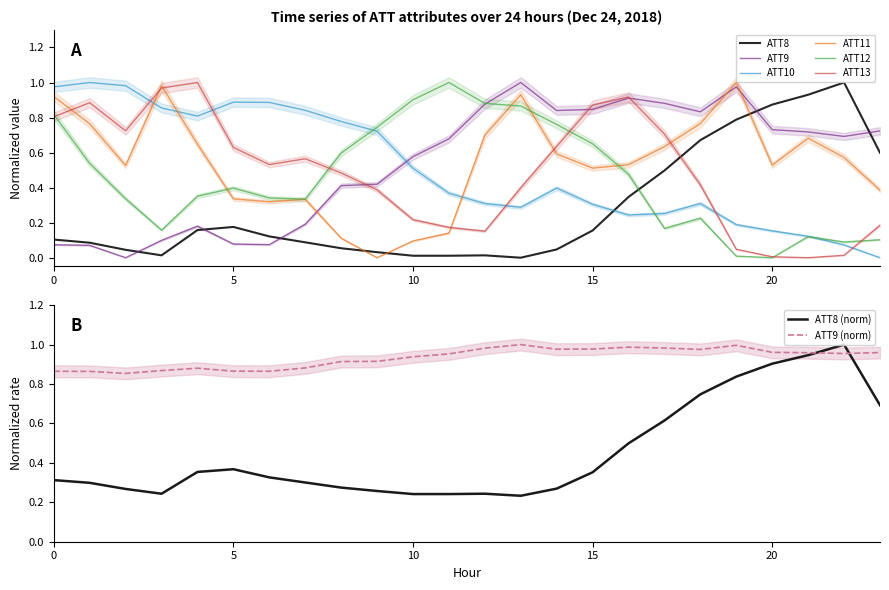

The ATT8 series shows 0.1 at 8. True or false?

False